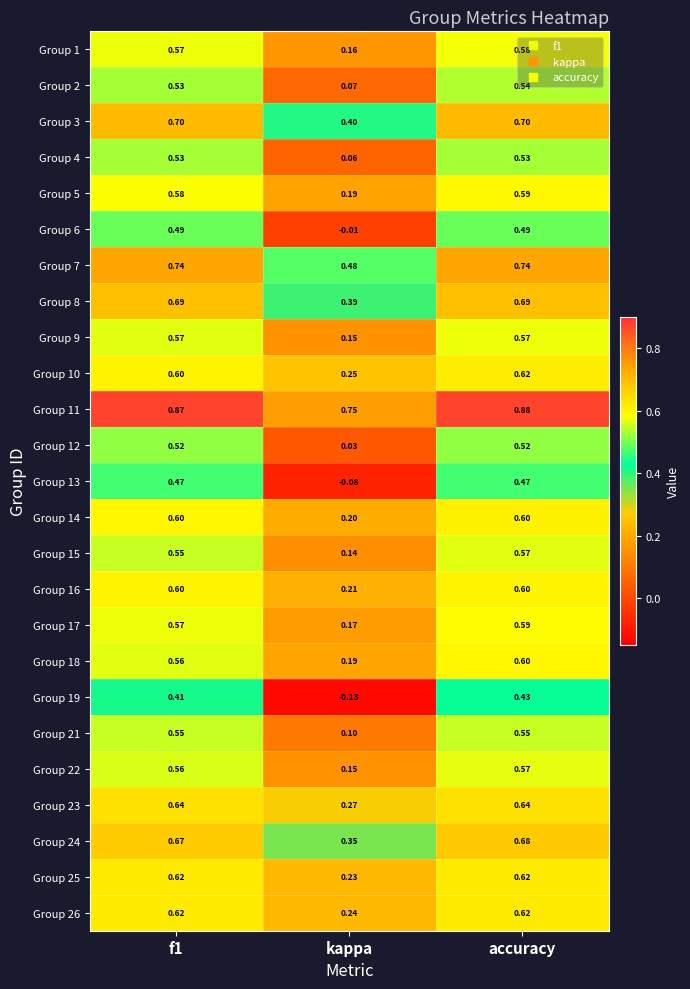

At which category is the sum across all series the highest?

accuracy